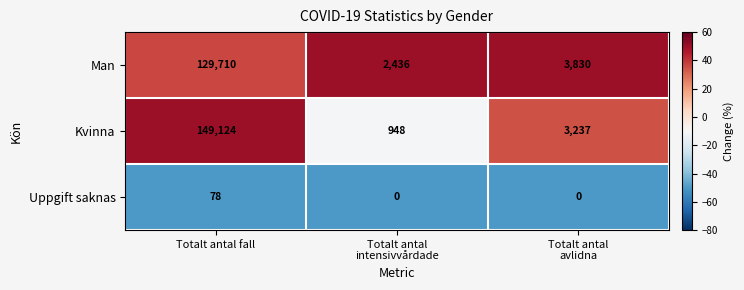

Which series has the largest range (max minus min)?

Kvinna